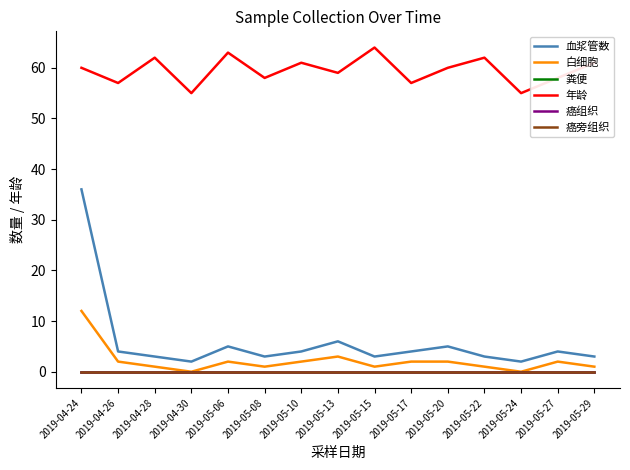

Is this an area chart (filled region under the line)?

No